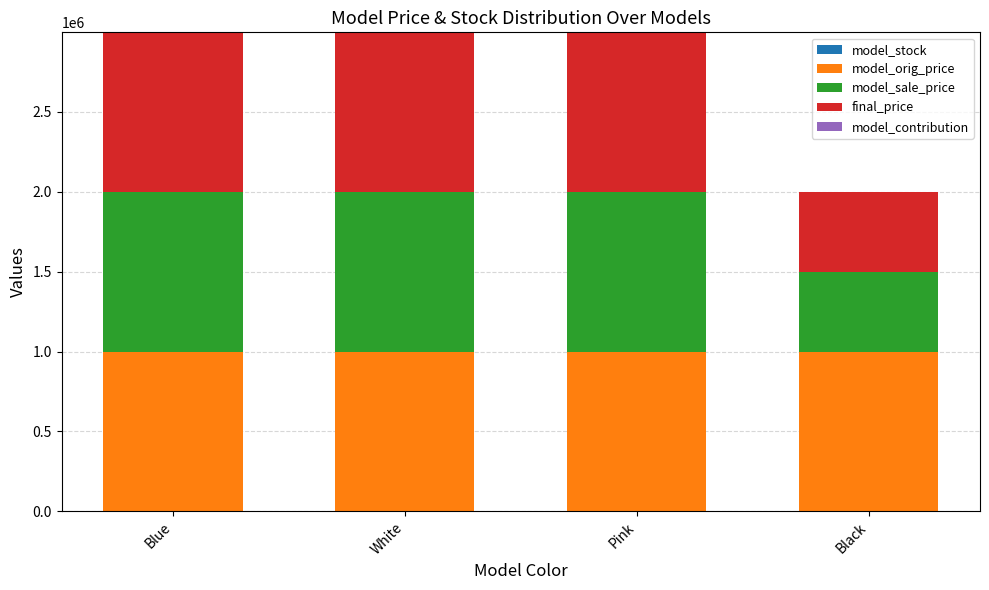

What is the total value across all series at White?

2997000